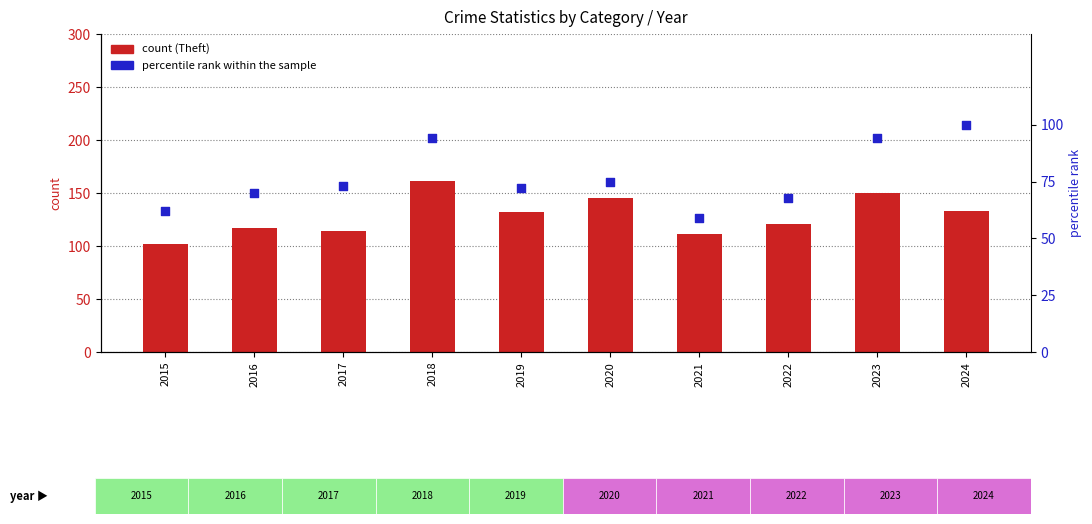

Which series reaches the maximum Y coordinate?

Theft (count)